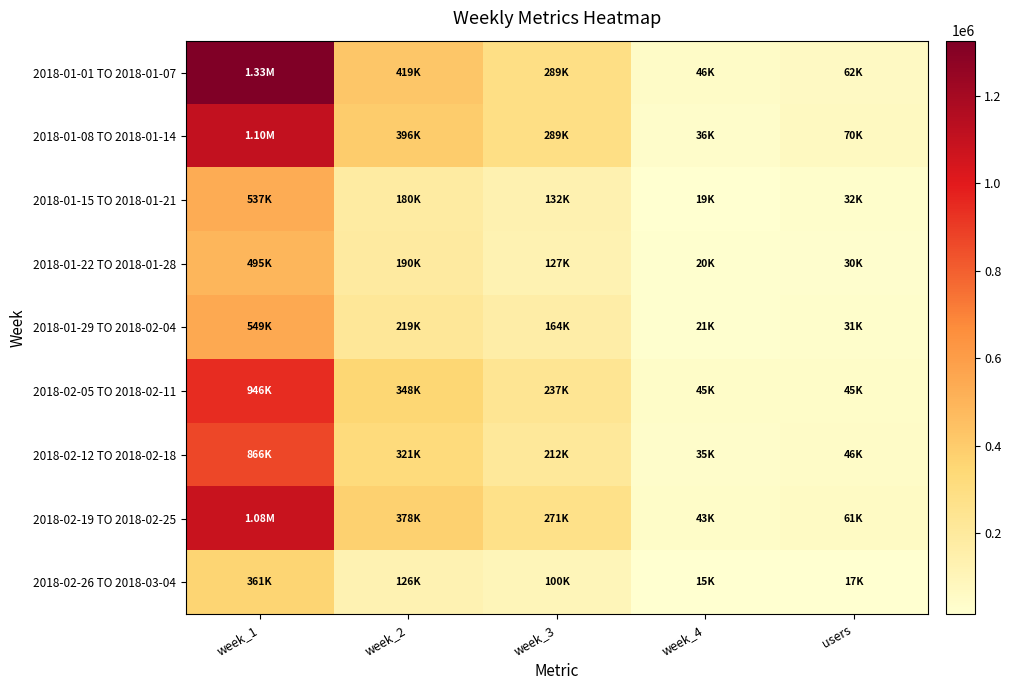

What is the minimum value shown in the chart?

14774